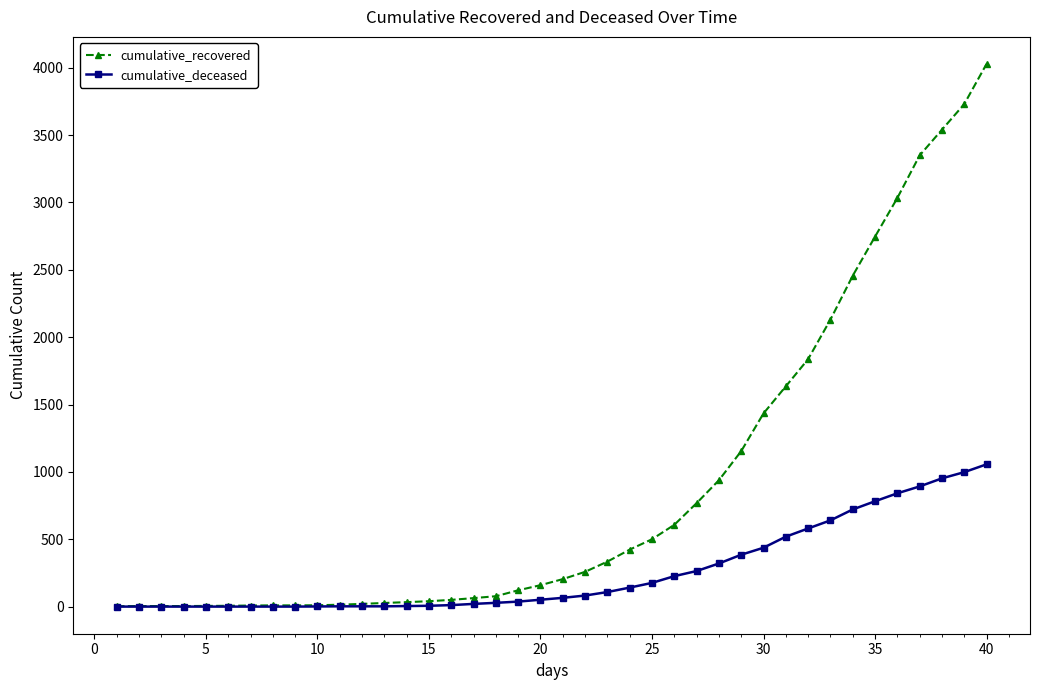

What is the greatest value displayed?

4028